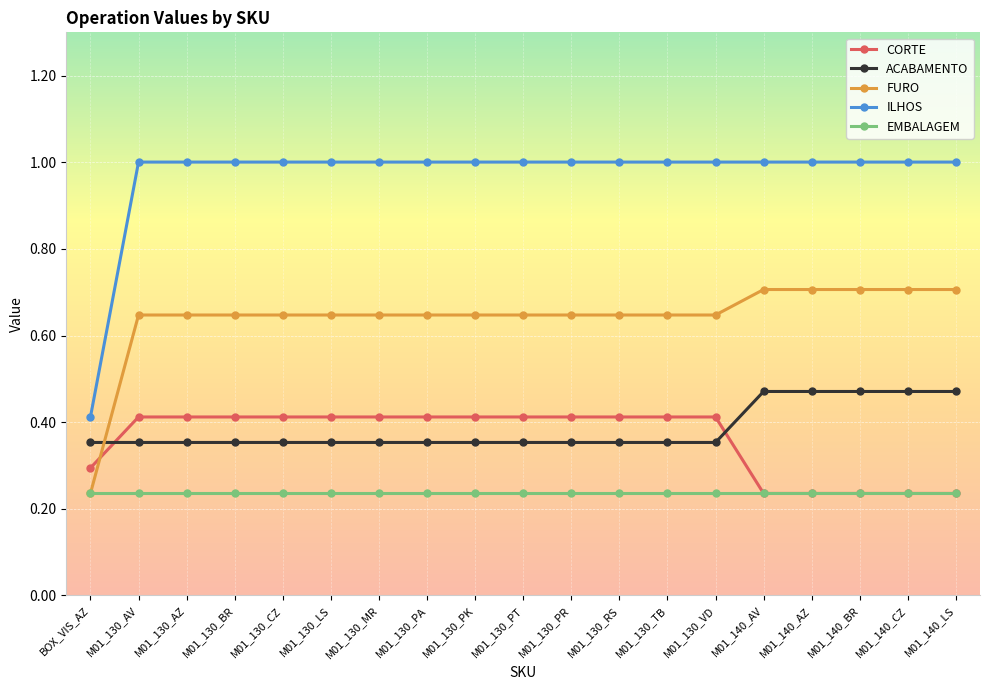

At how many categories does at least one series exceed 0?

19